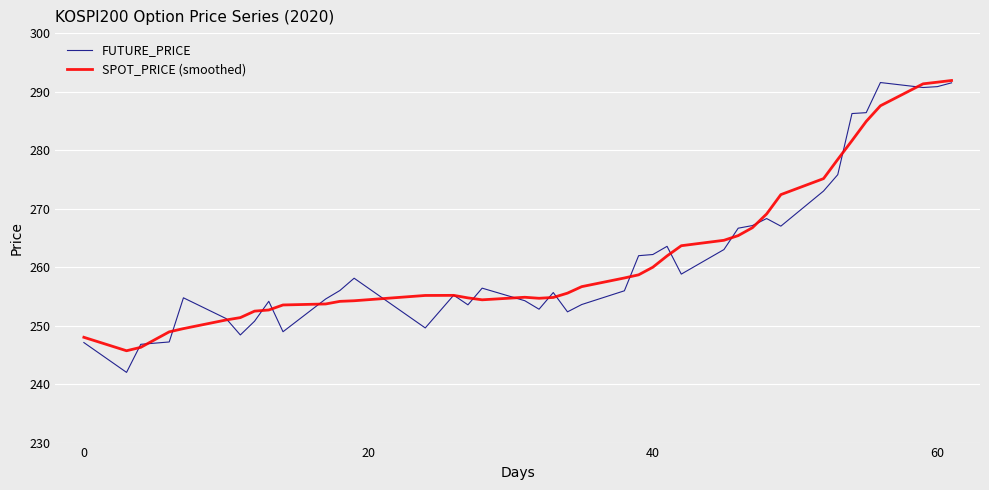

What is the minimum value for FUTURE_PRICE?

242.0